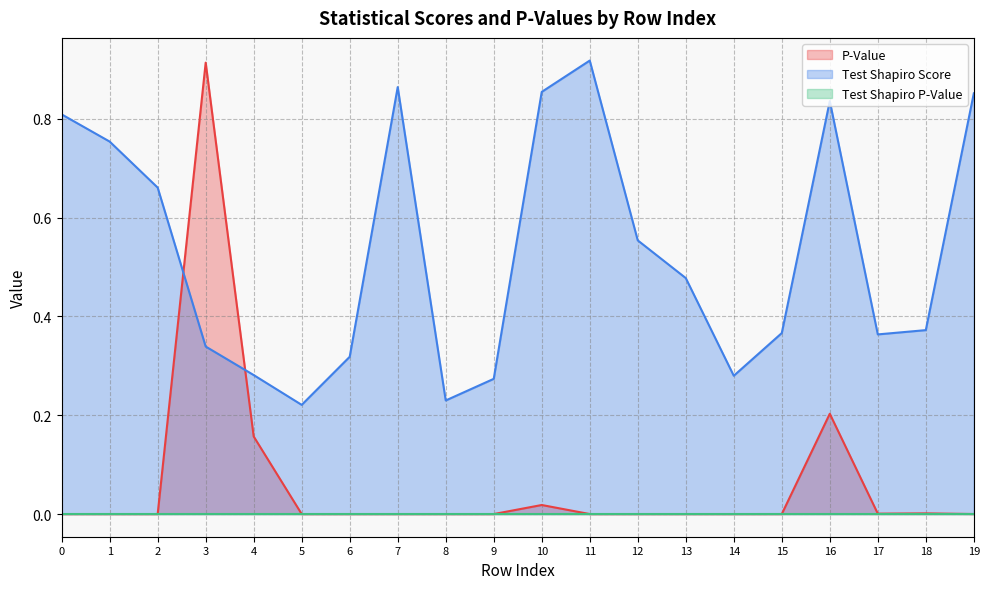

What is the highest value of the Test Shapiro Score series?

0.9